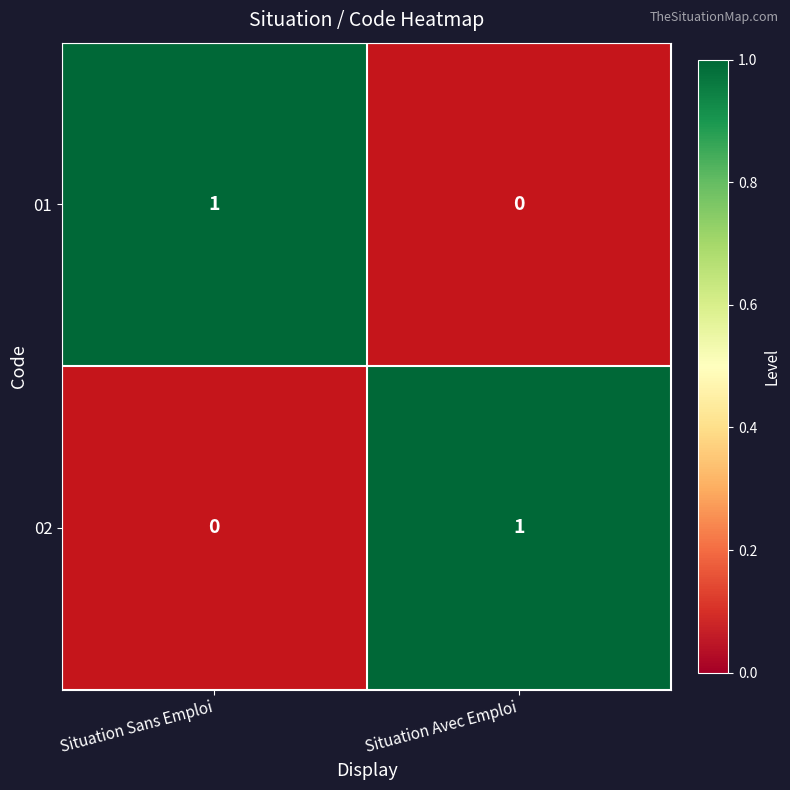

How many categories are shown in the chart?

2